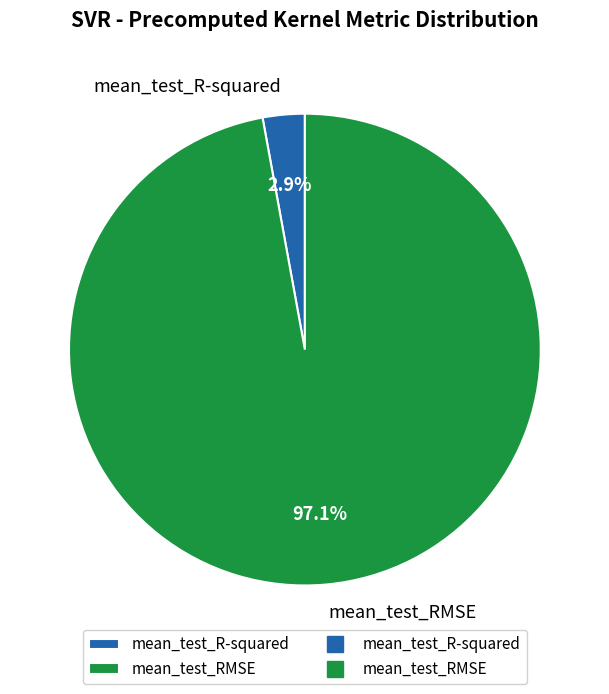

To the nearest percent, what portion does mean_test_RMSE represent?

97%